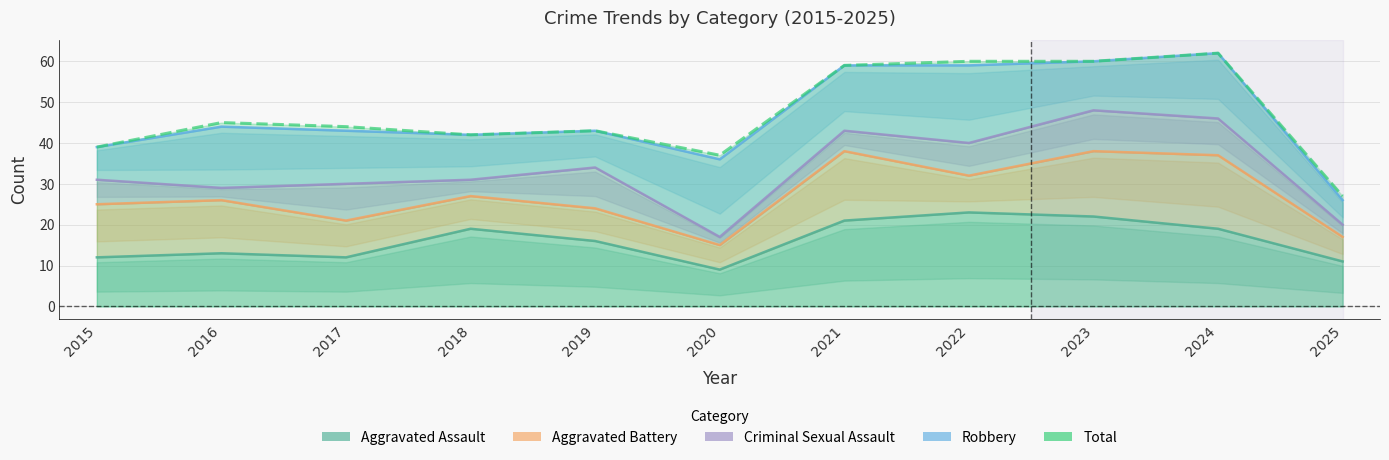

True or false: Aggravated Assault has a value of 18 at 2025.

False